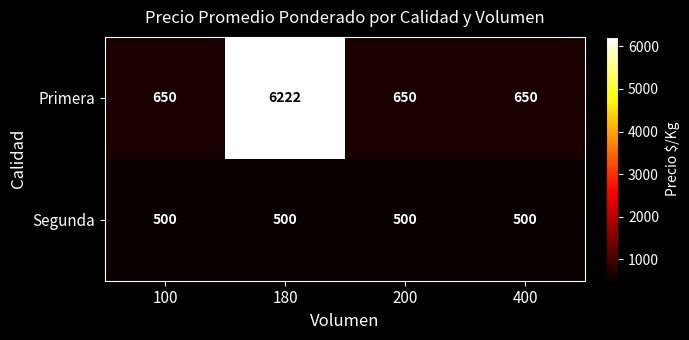

At 180, list the series in order from largest to smallest.

Primera, Segunda